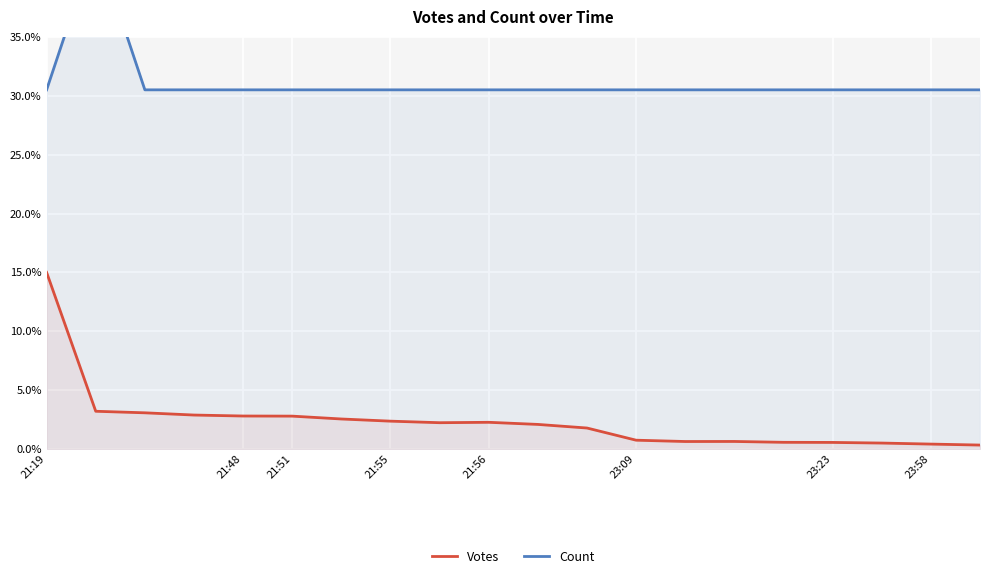

True or false: Votes has a value of 0.6 at 23:23.

True